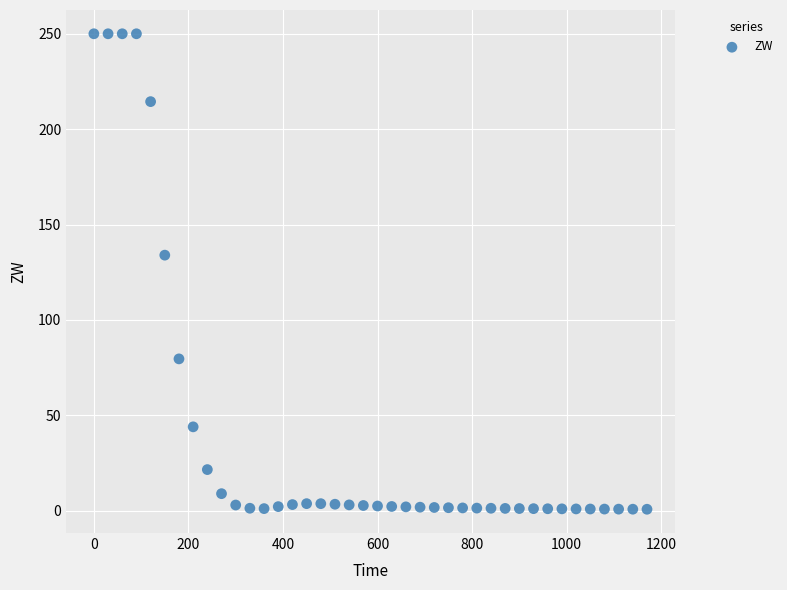

What is the range of Y values (max minus min)?

249.3